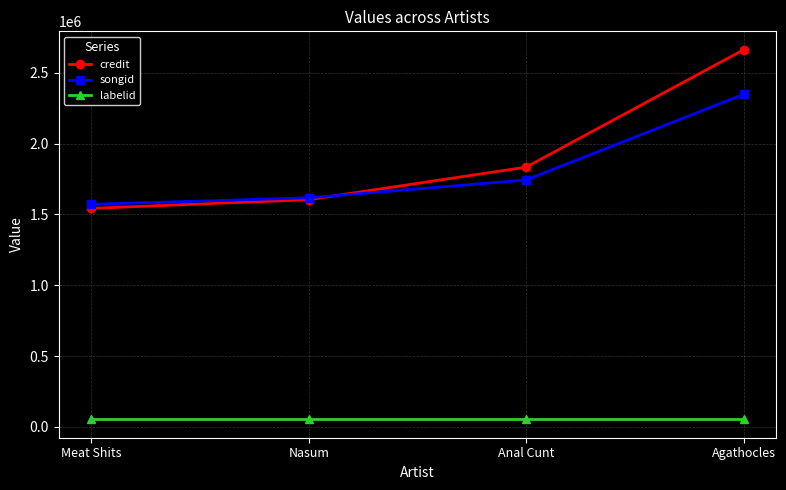

True or false: credit and labelid intersect in this chart.

False